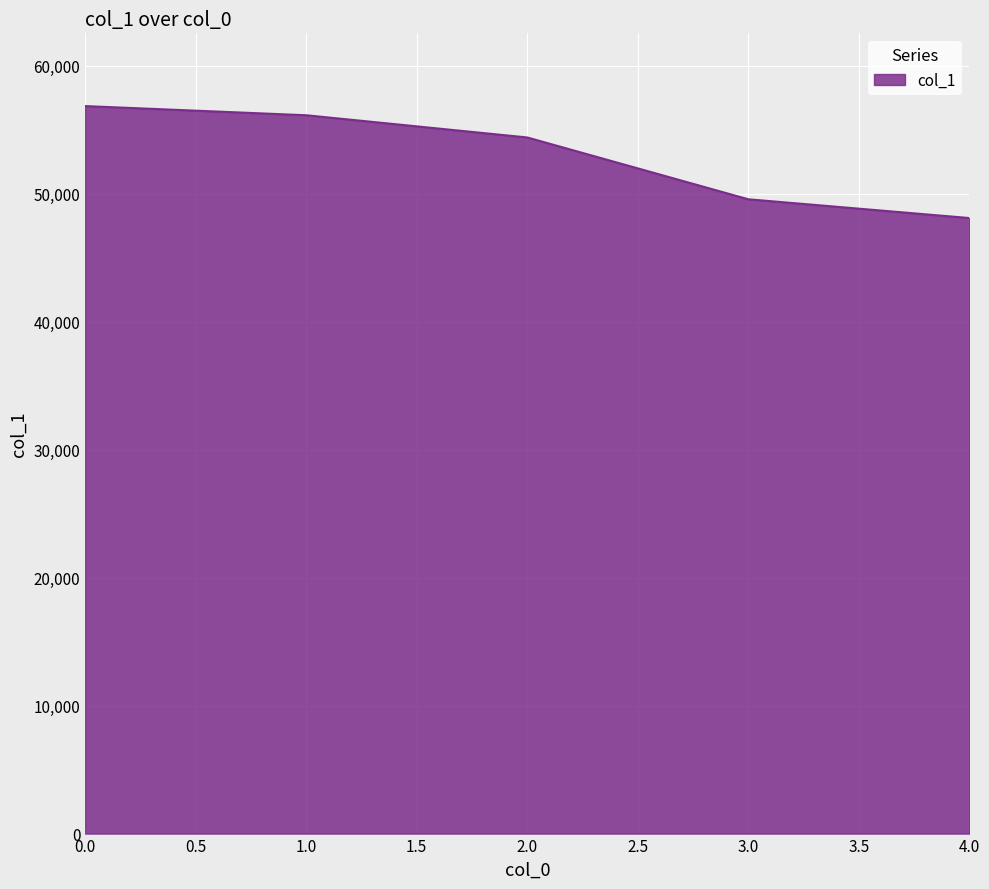

What is the sum of all values?

265054